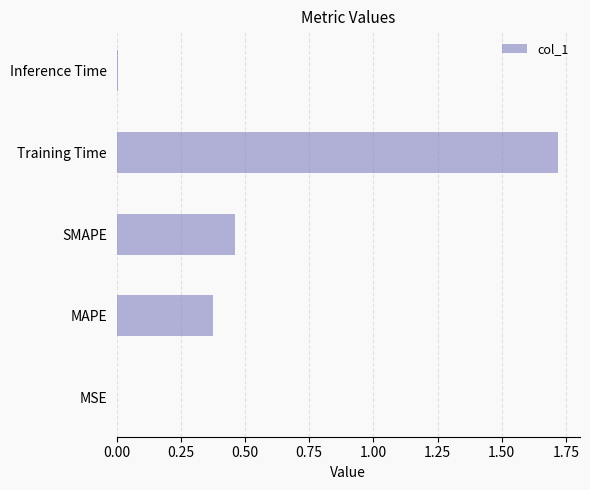

What is the sum of all values?

2.6